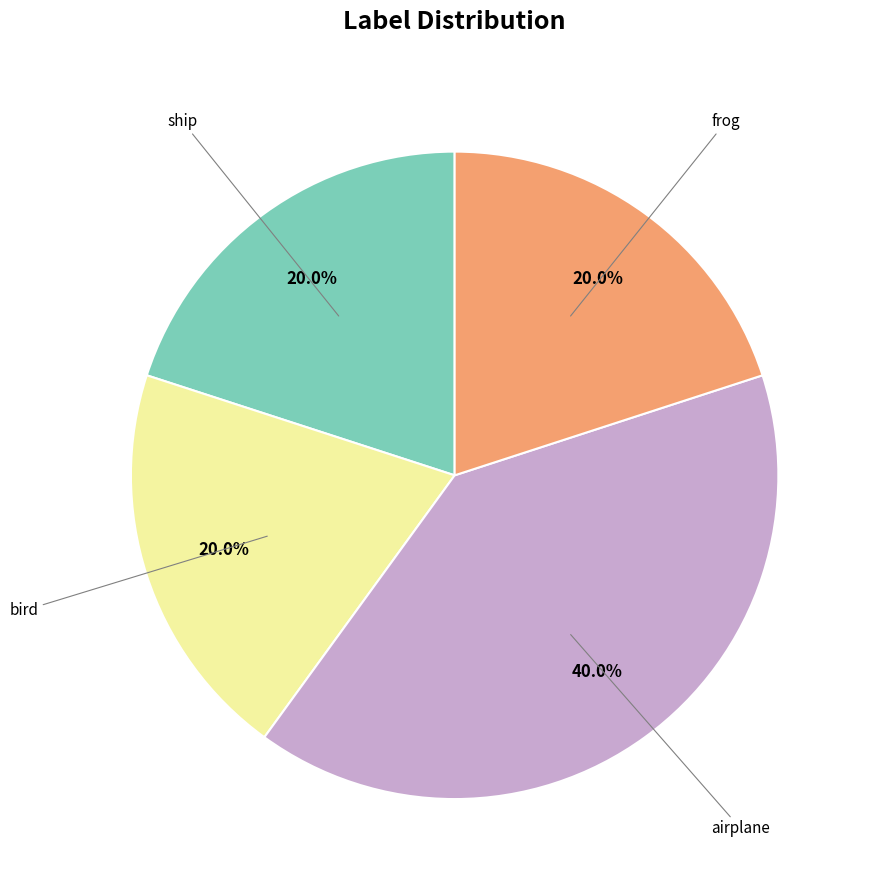

Does any single category account for the majority?

No